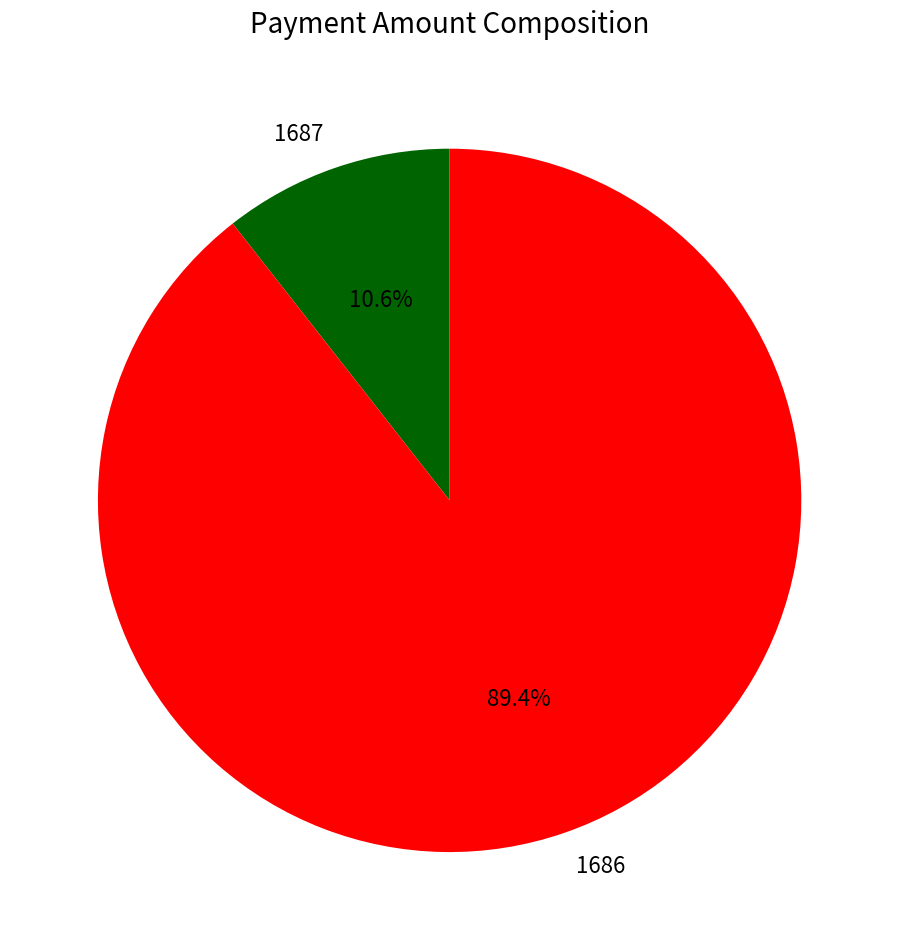

To the nearest percent, what portion does 1686 represent?

89%